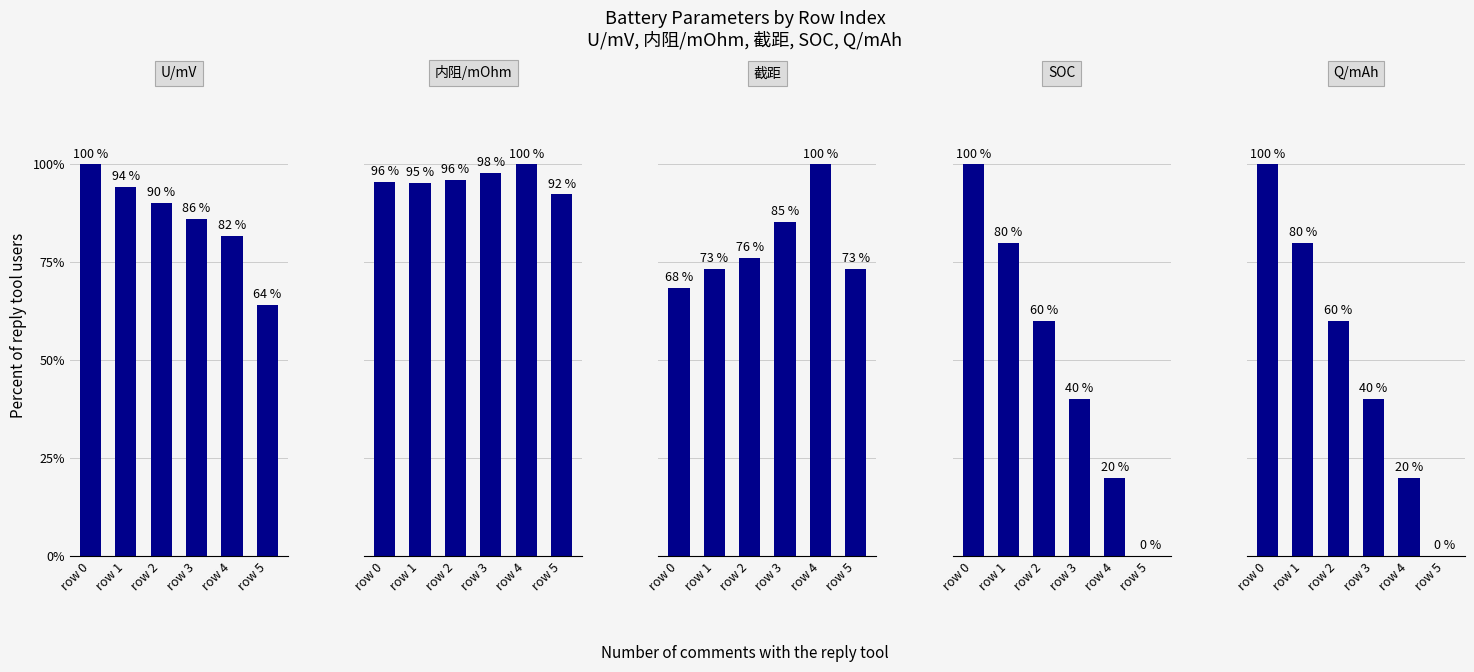

What are all the series names shown in the legend?

U/mV, 内阻/mOhm, 截距, SOC, Q/mAh